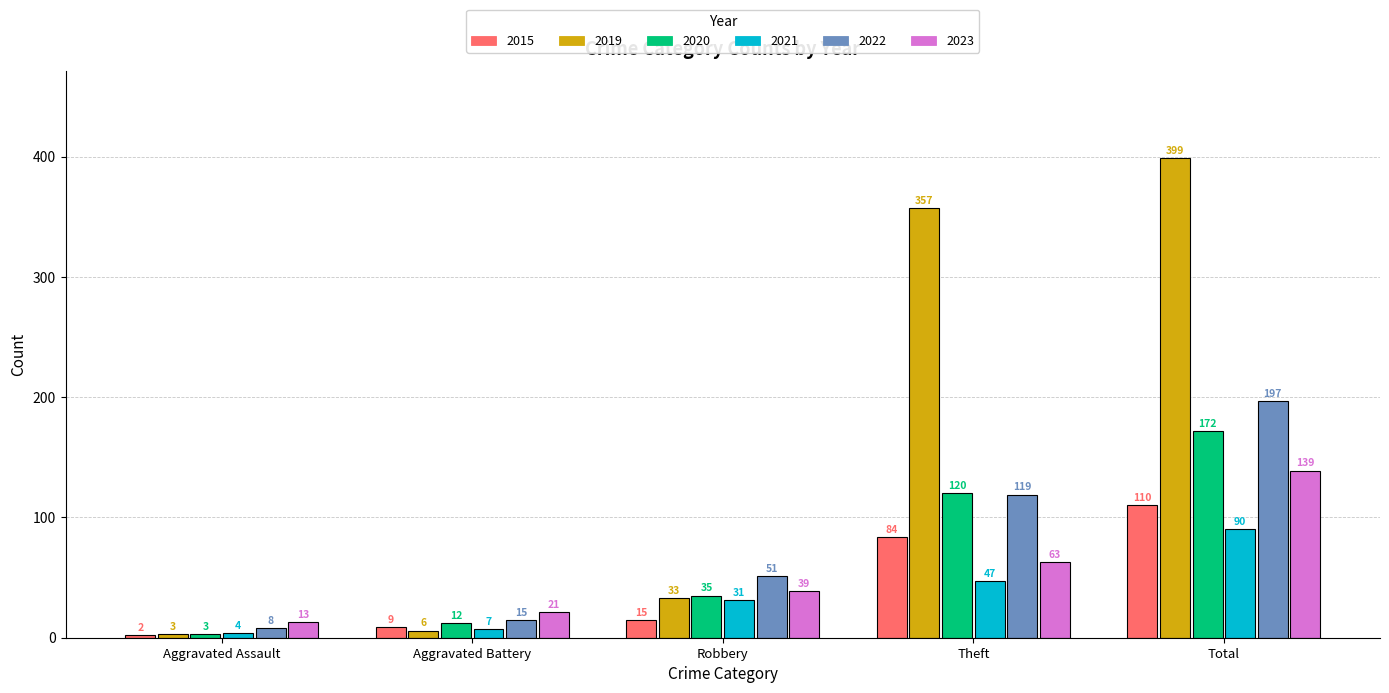

Between Theft and Total, which series saw the biggest shift?

2022